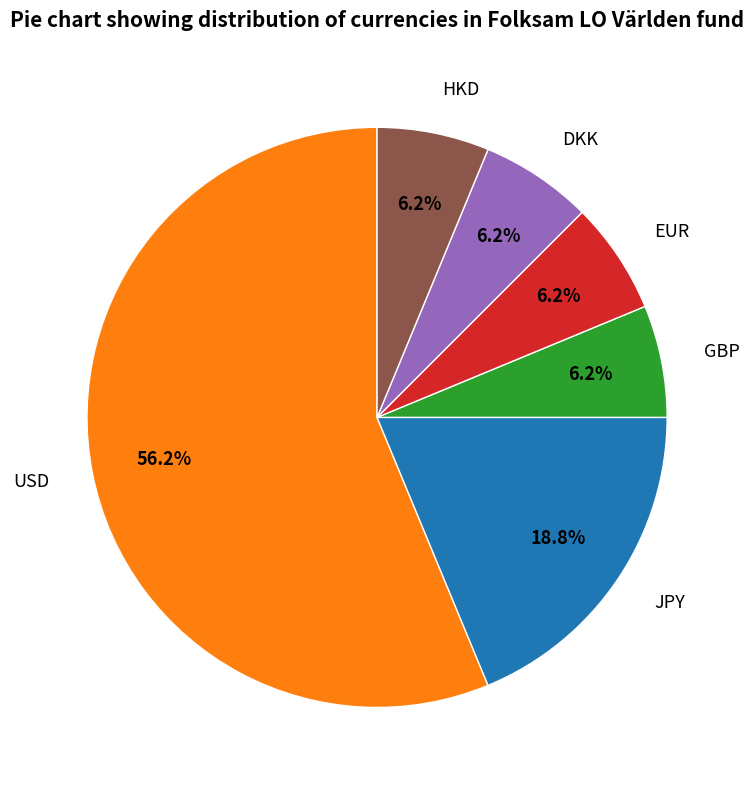

Approximately how many times larger is the value at JPY compared to USD?

0.3